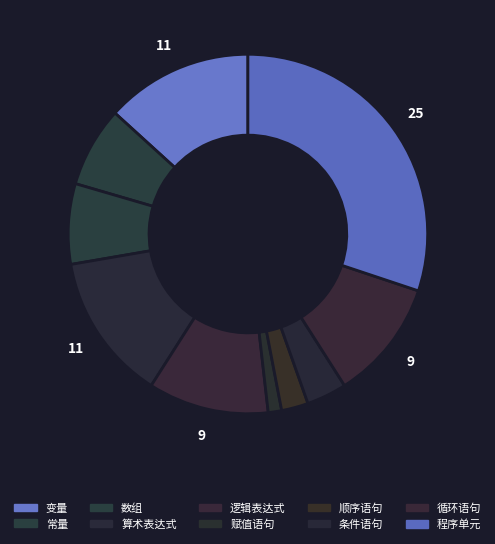

How many segments does this pie chart have?

10